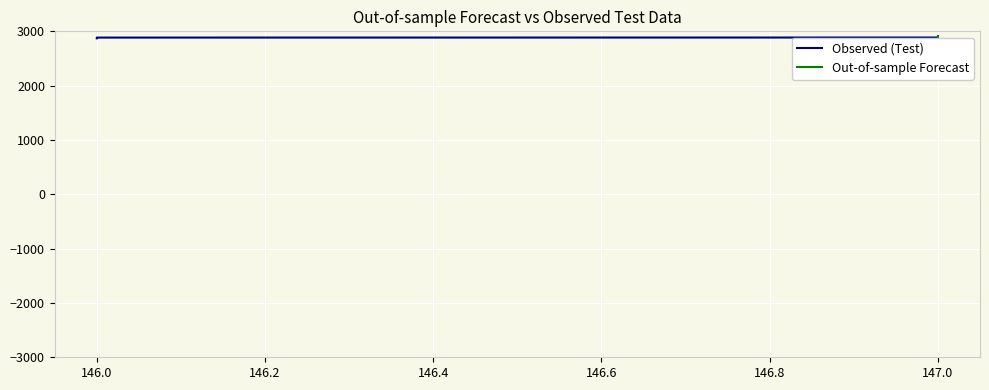

What is the smallest value displayed?

2871